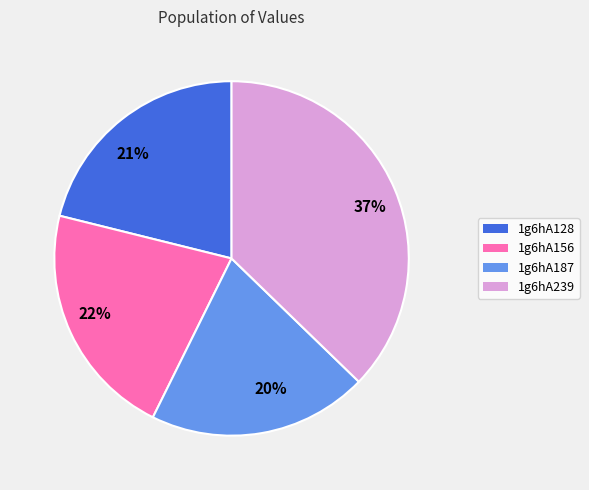

Count the number of slices in the pie.

4